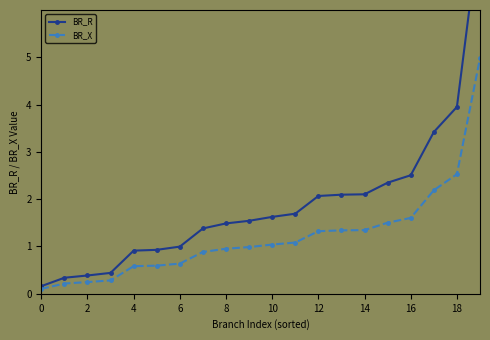

Is the value of BR_R at 19 greater than the value of BR_X at 19?

Yes